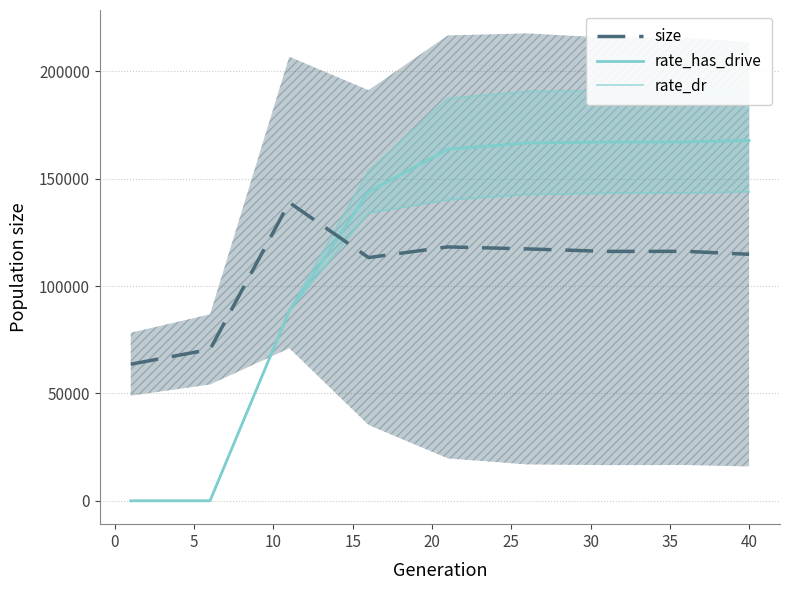

What are all the series names shown in the legend?

size, rate_has_drive, rate_dr